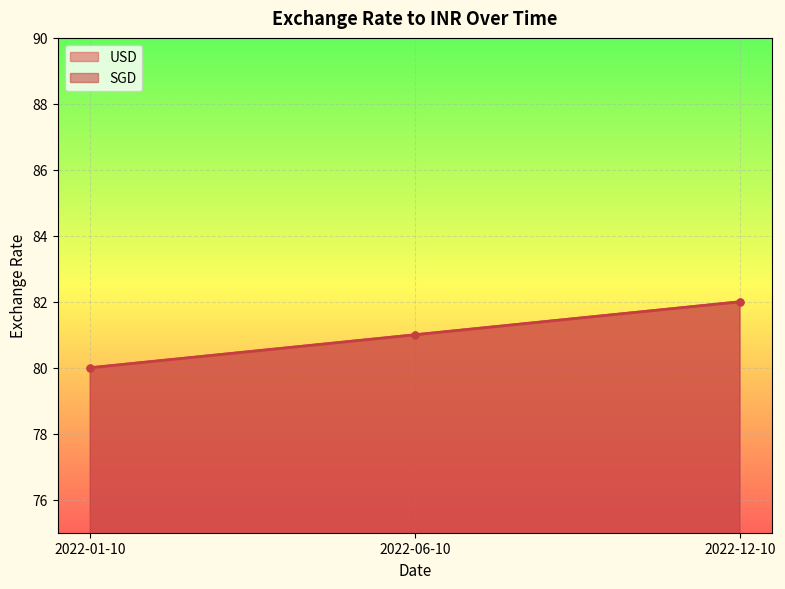

Between 2022-01-10 and 2022-12-10, which is larger?

2022-12-10